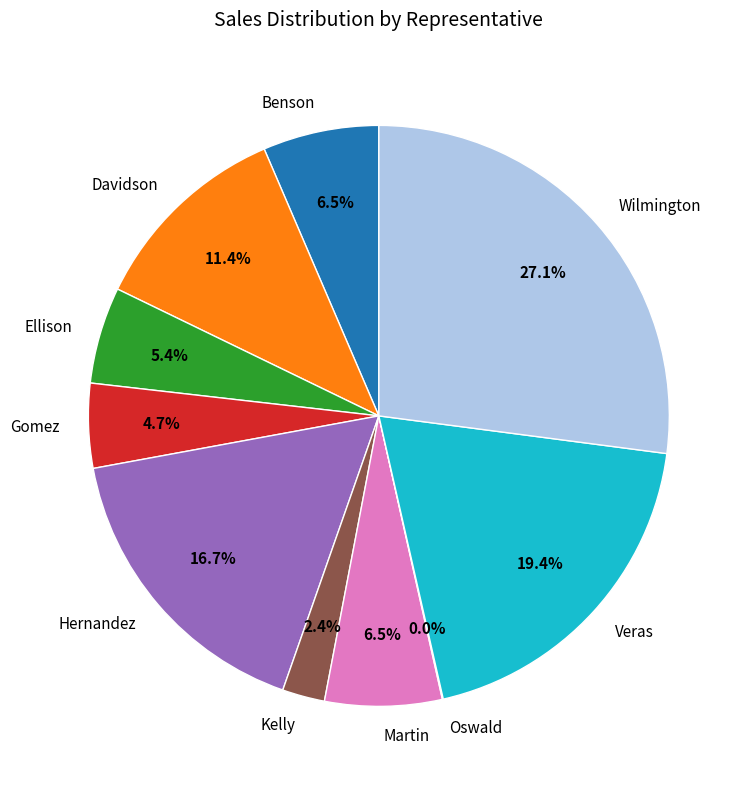

Is it true that Wilmington is 27% of the pie?

True